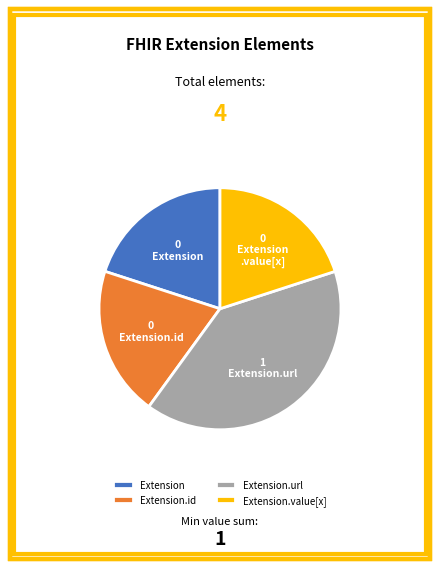

Is there any slice that represents more than half of the pie?

No